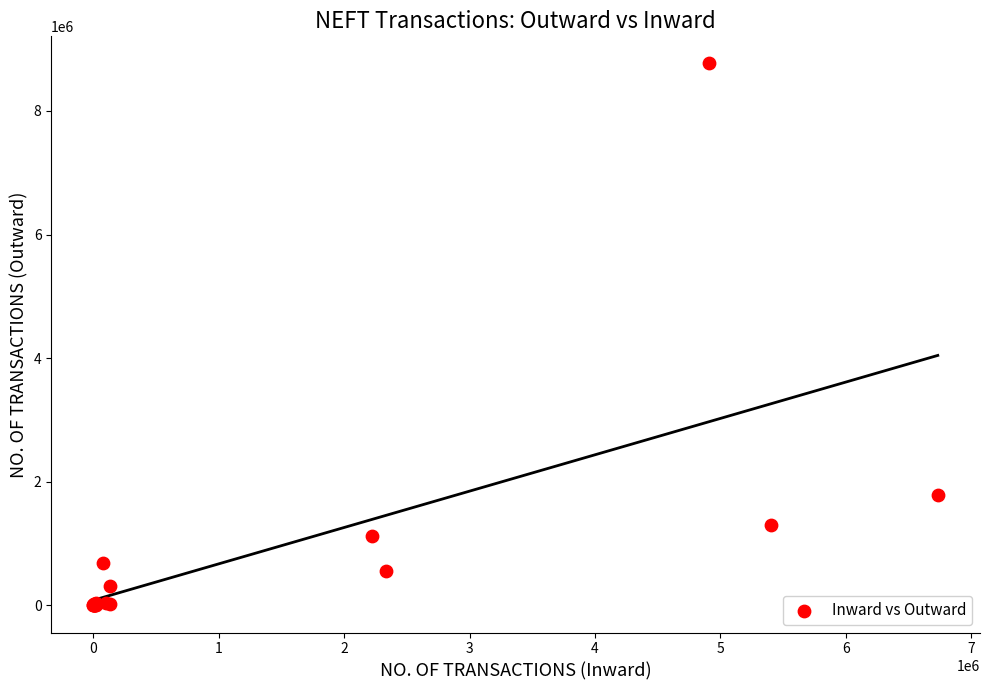

What Y value in the scatter plot is closest to 4384966?

1788834